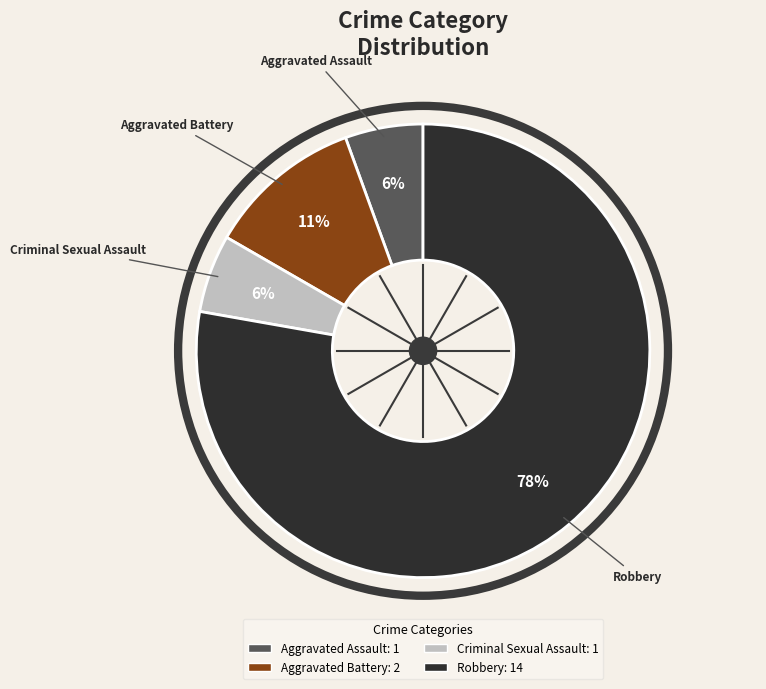

Which slice represents more than half of the pie?

Robbery